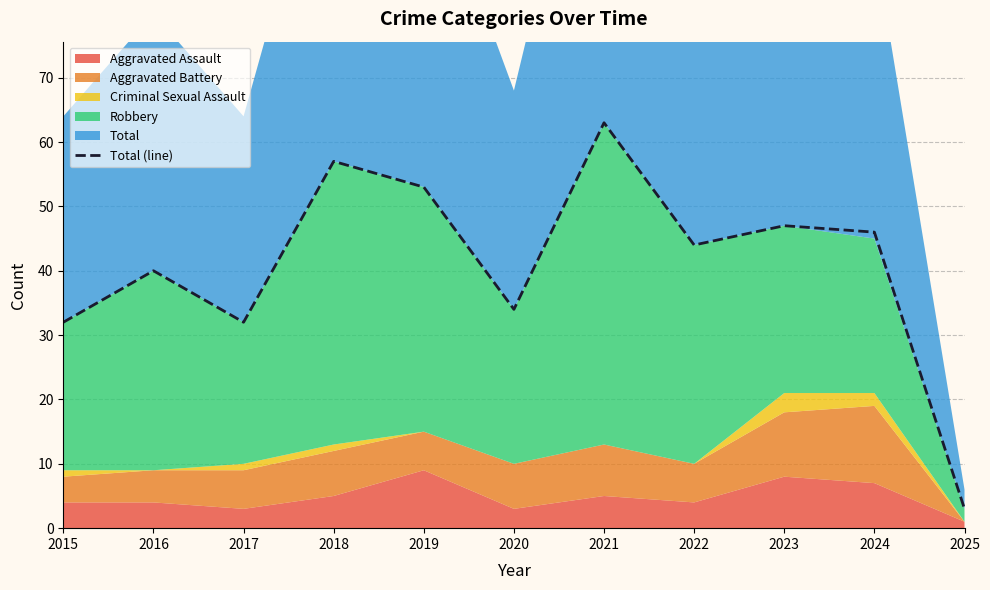

List the labels in order of value, smallest first.

2025, 2015, 2017, 2020, 2016, 2022, 2024, 2023, 2019, 2018, 2021